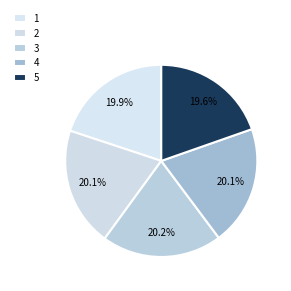

How many segments does this pie chart have?

5